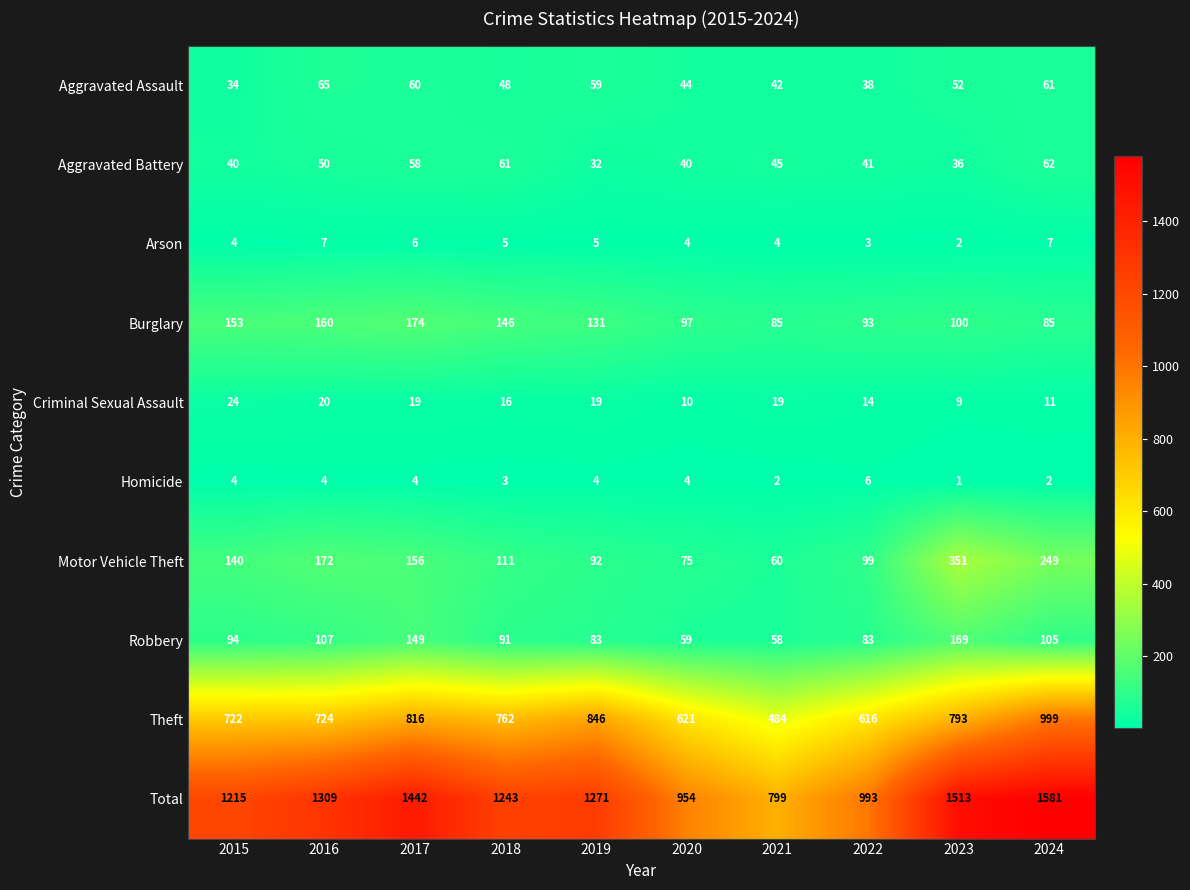

At which category is the sum across all series the highest?

2024